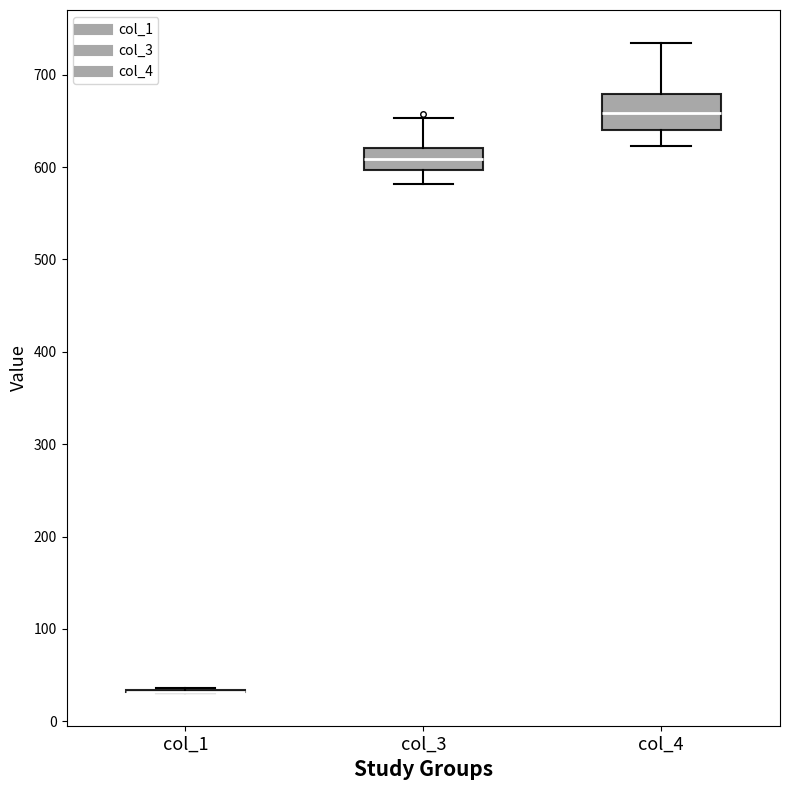

Where does the upper whisker of the box for col_3 end on the y-axis? The values are not printed on the chart, so give them approximately, as read against the axis.

650